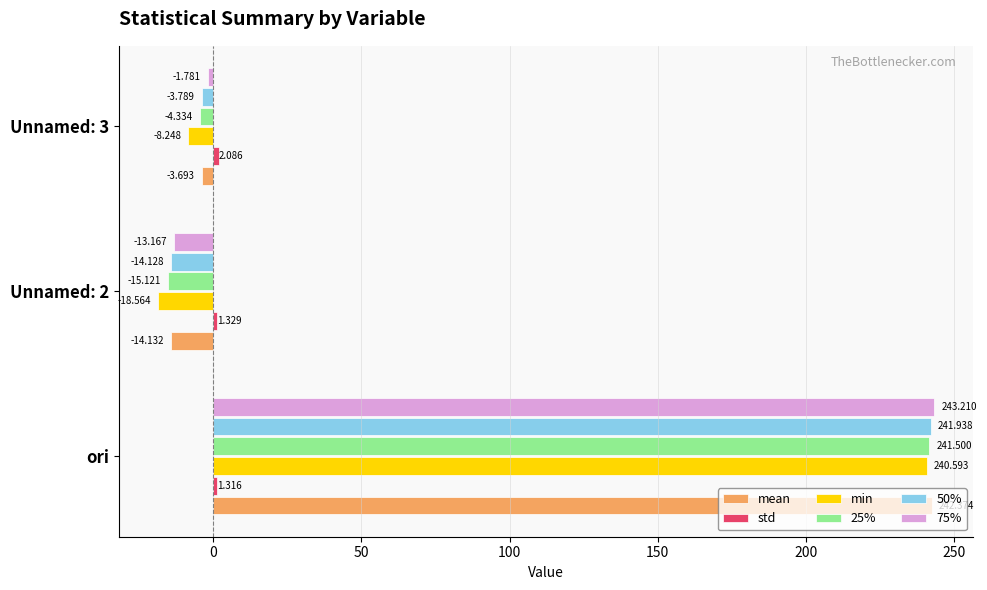

At which category is the sum across all series the highest?

ori